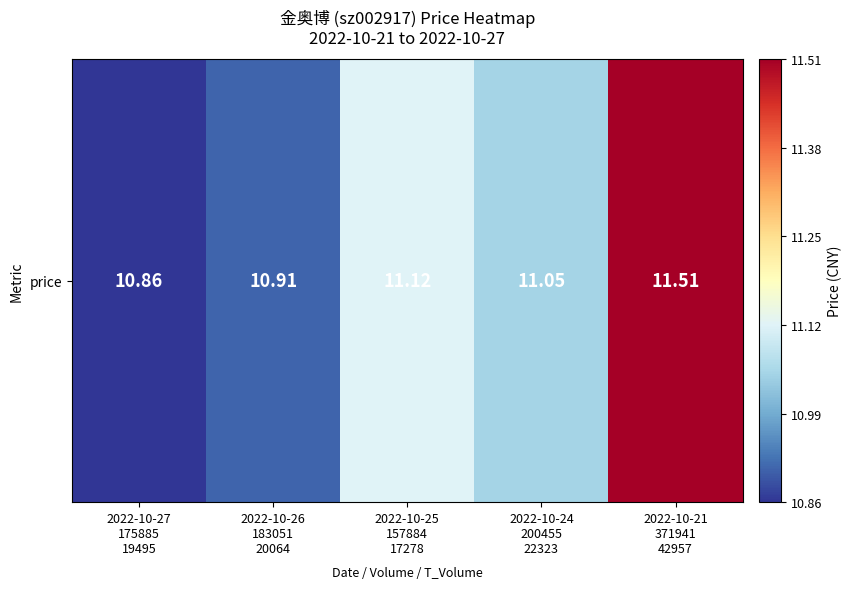

What is the maximum value shown in the chart?

11.5